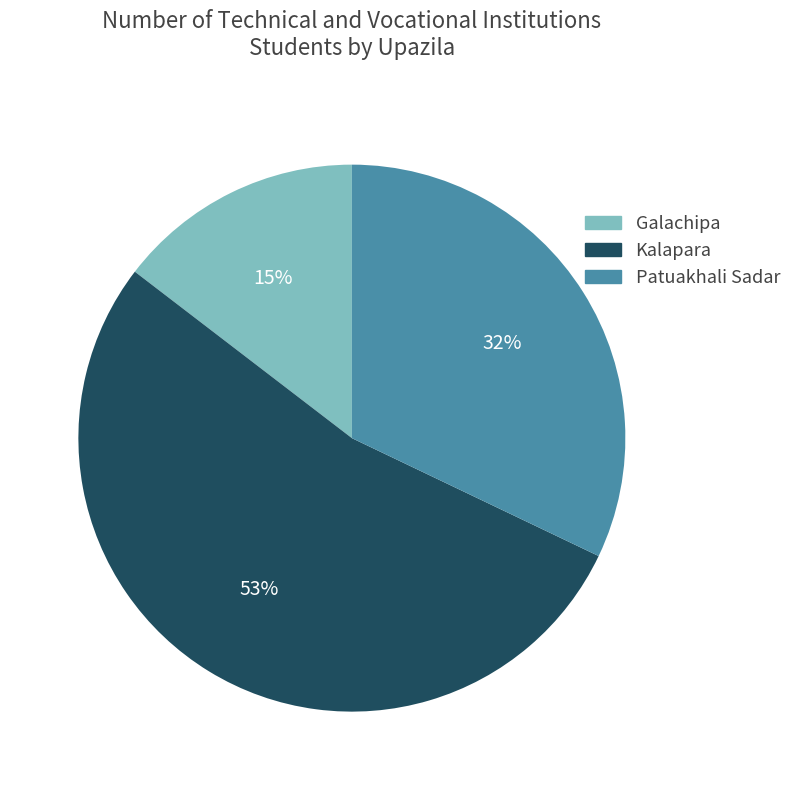

Is there any slice that represents more than half of the pie?

Yes